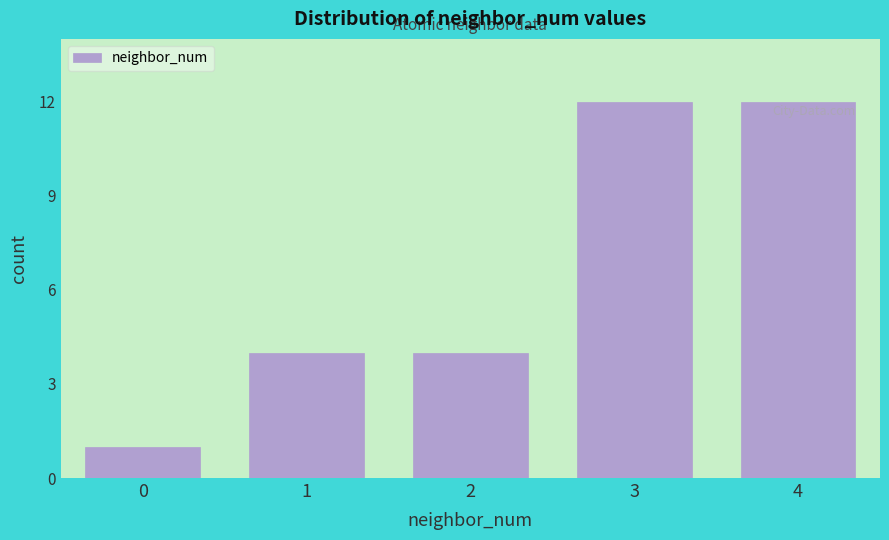

Reading right to left, what are all the values shown in this chart?

12	12	4	4	1